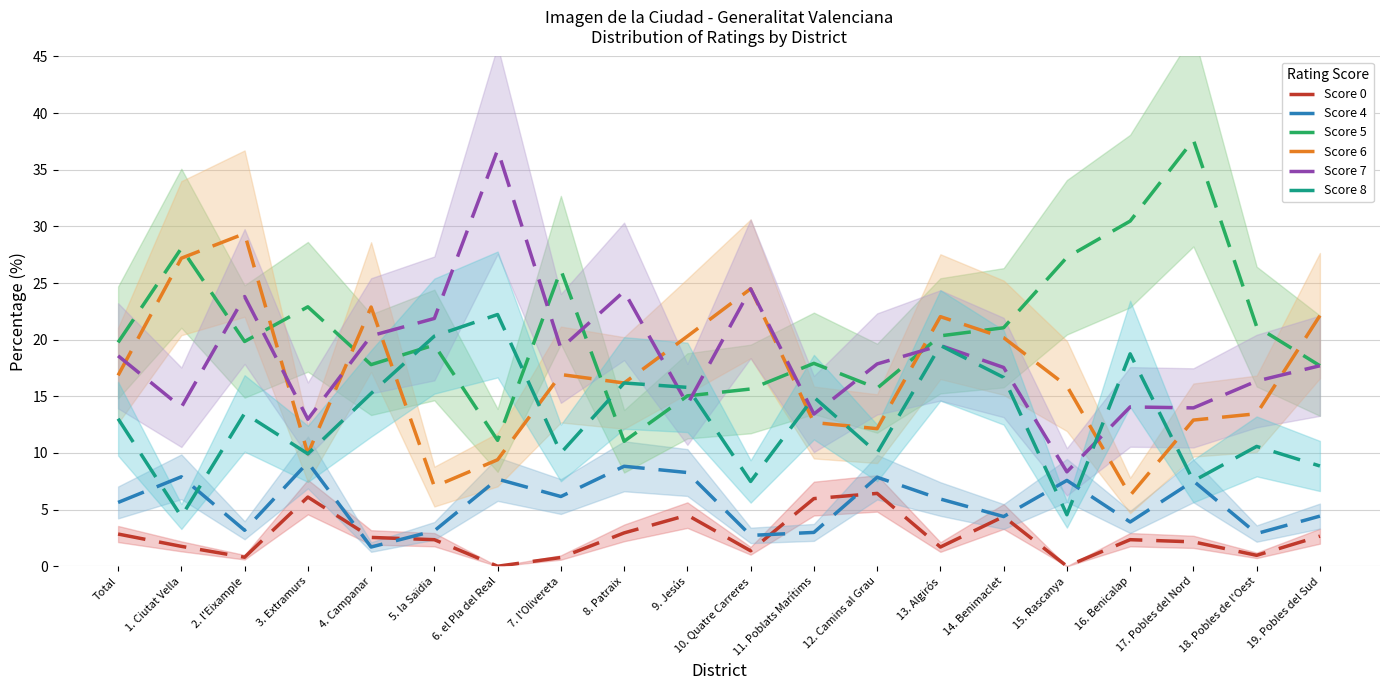

At which label does Score 0 reach its minimum?

6. el Pla del Real